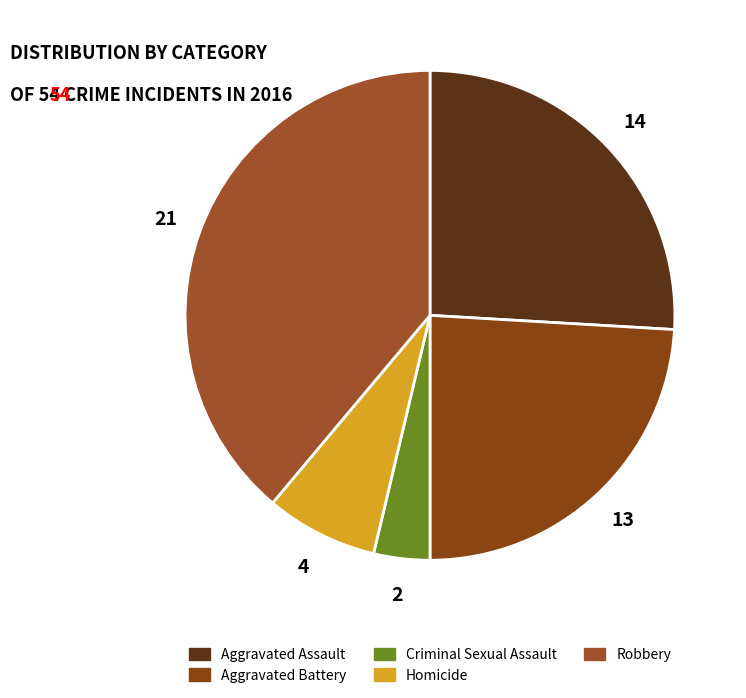

Does any single category account for the majority?

No